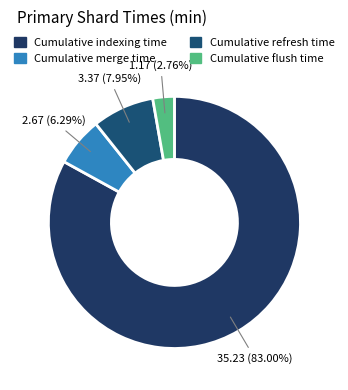

Does Cumulative indexing time account for over 50% of the chart?

Yes